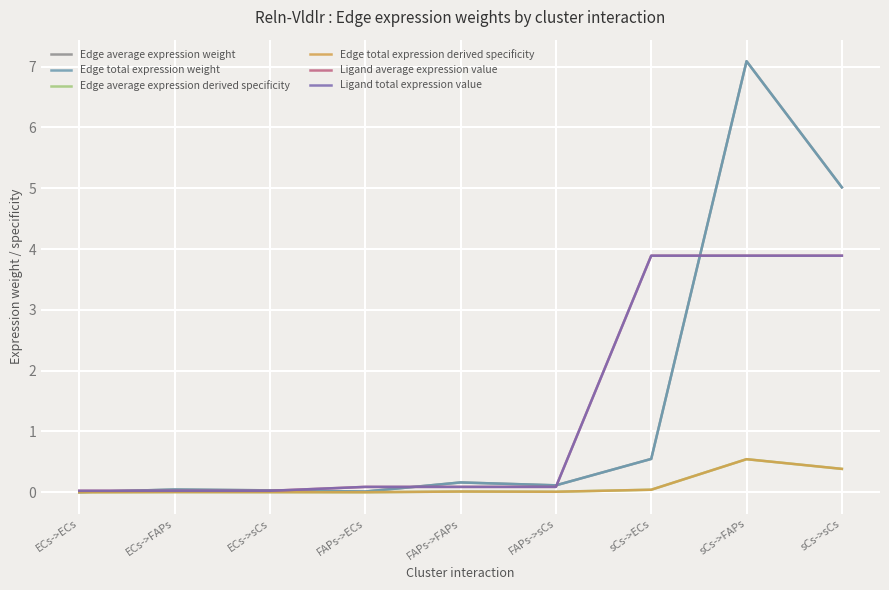

What is the label of the 3rd point from the left?

ECs->sCs